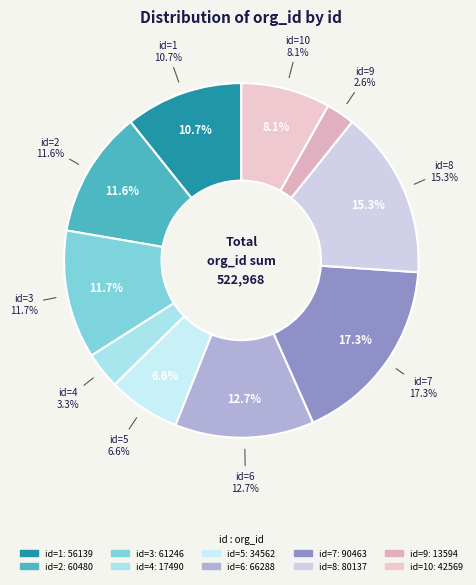

To the nearest percent, what is the average slice percentage?

10%